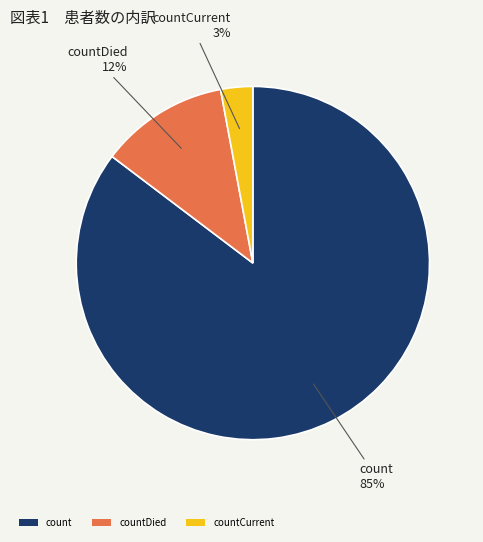

To the nearest percent, what portion does count represent?

85%